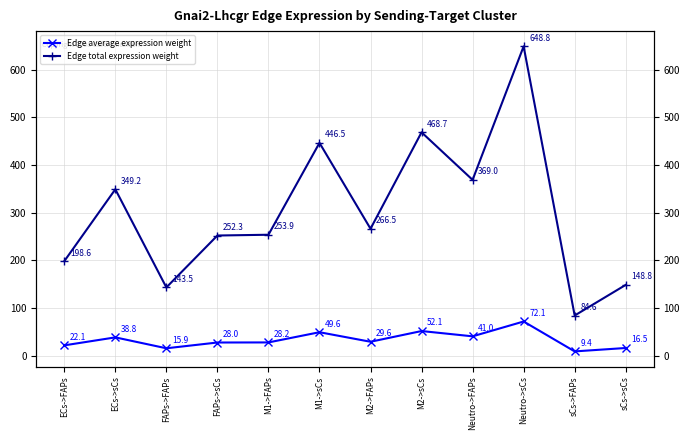

True or false: Edge total expression weight and Edge average expression weight cross at least once.

False